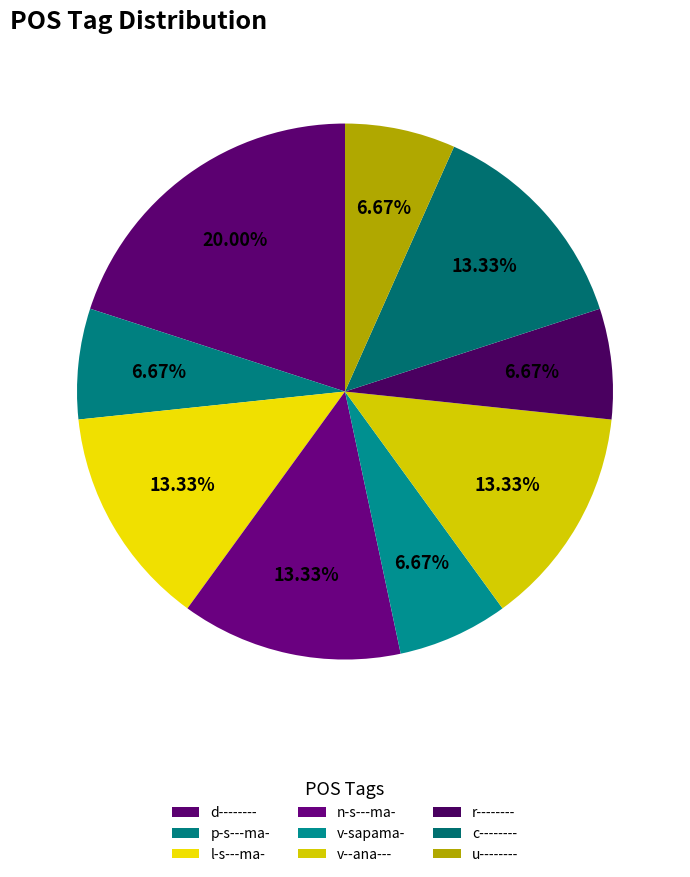

The u-------- slice represents 7% of the pie. True or false?

True